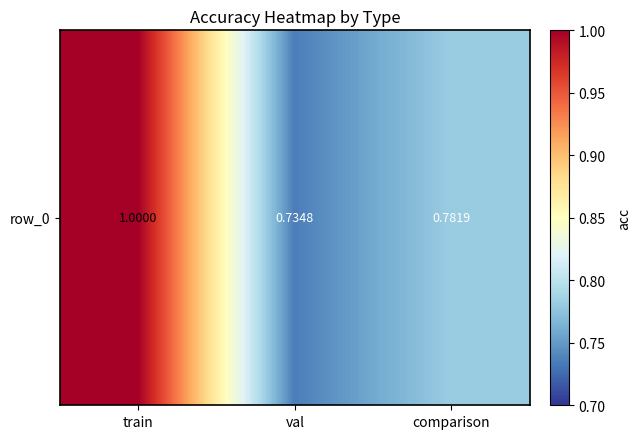

Reading left to right, list all the values displayed in this chart.

1.0	0.7	0.8